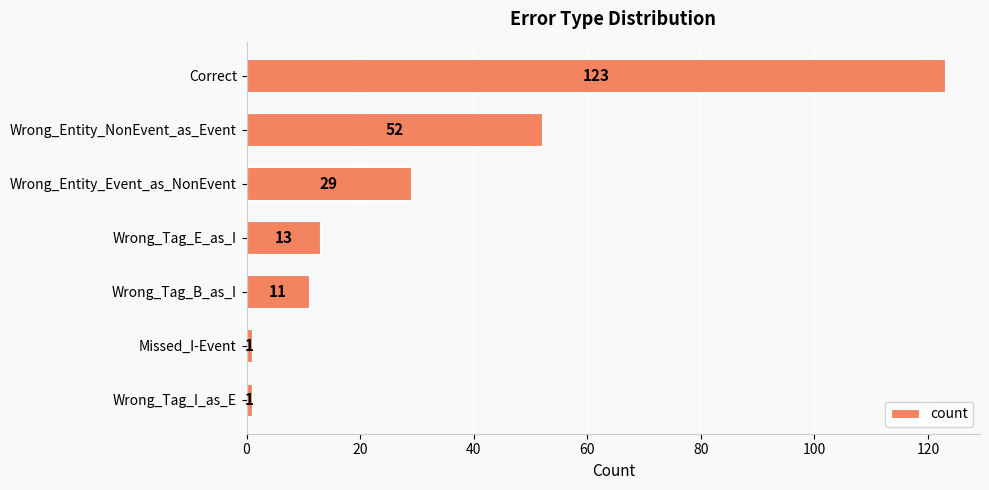

The value at Wrong_Tag_E_as_I is 7. True or false?

False